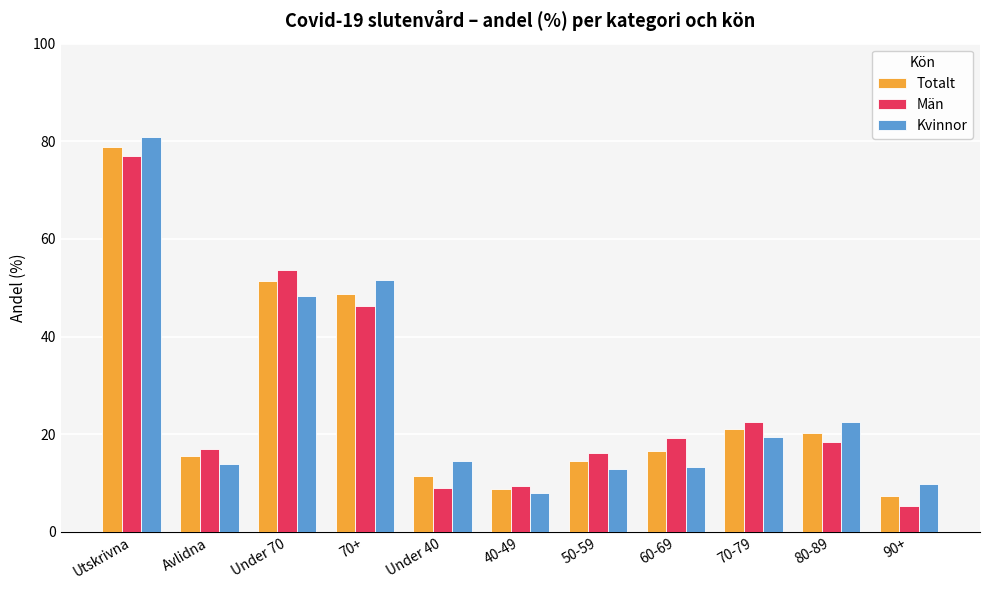

Is the value of Män at 80-89 greater than the value of Kvinnor at Under 40?

Yes